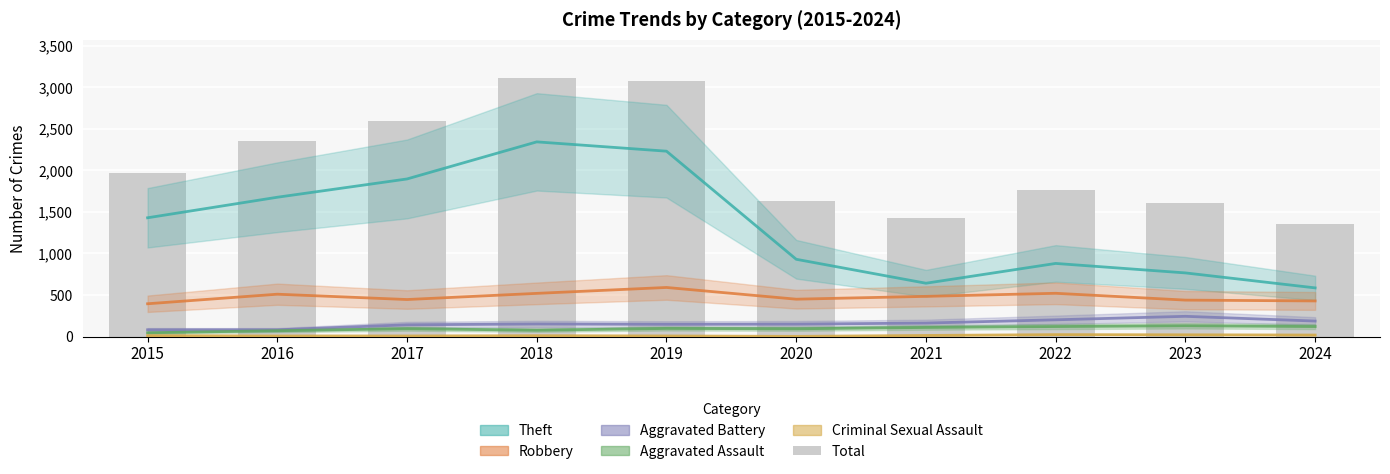

Which category has the highest value in the Total series?

2018